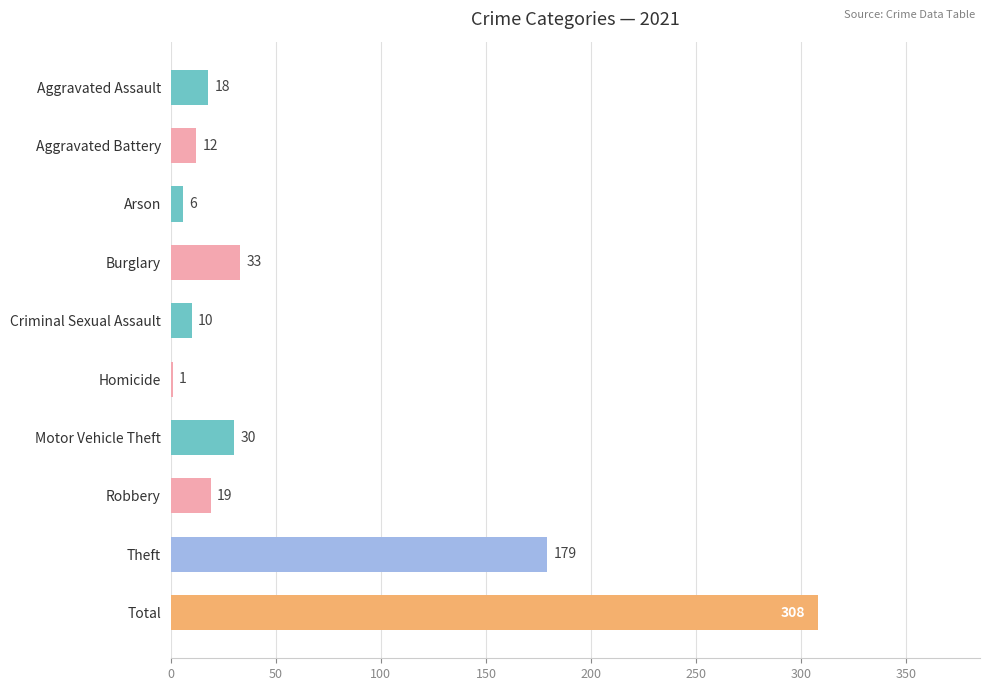

True or false: the data shows 33 at Burglary.

True